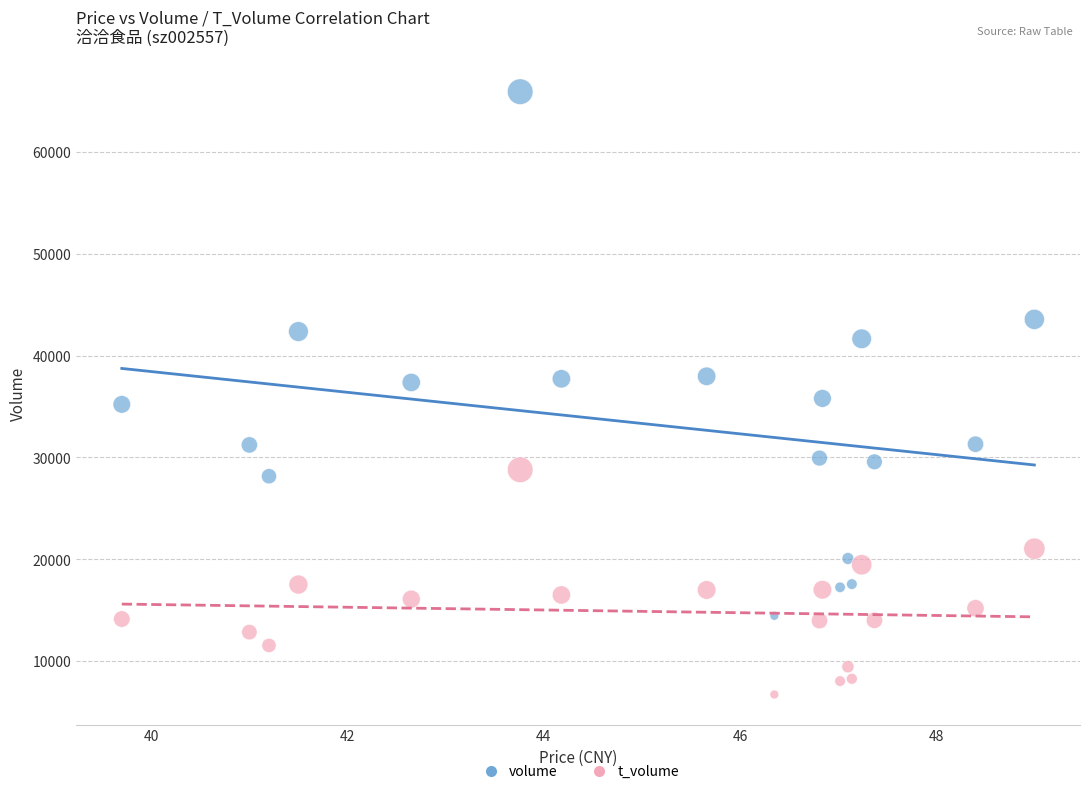

Which series reaches the maximum Y coordinate?

volume